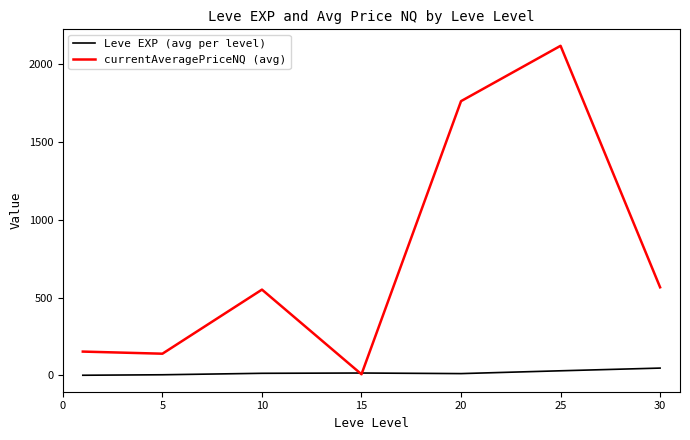

Rank the series by their maximum value, from highest to lowest.

currentAveragePriceNQ (avg), Leve EXP (avg per level)